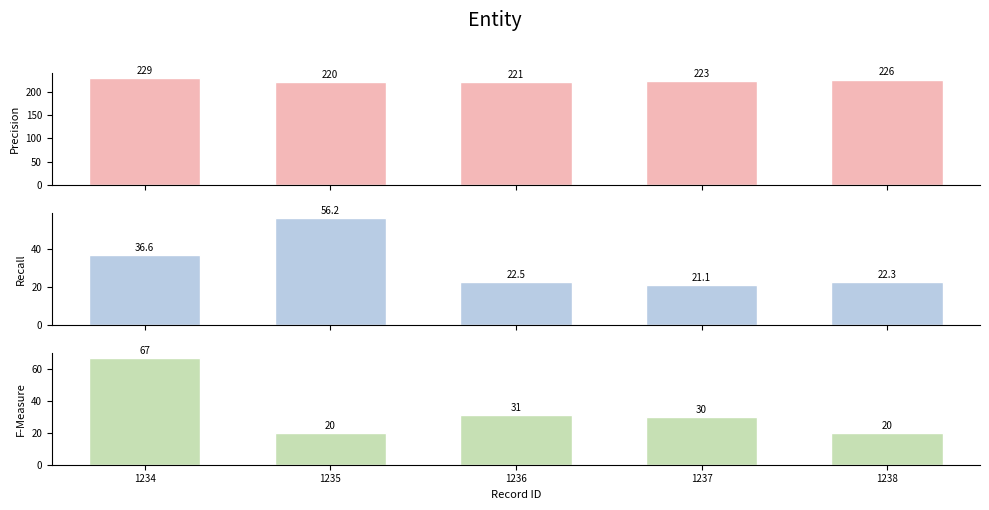

Which category has the highest value in the Precision series?

1234